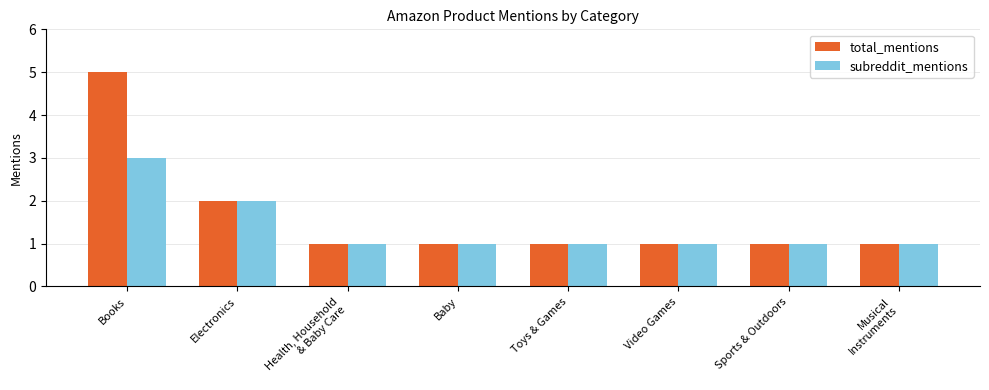

List the series in order of their overall mean, highest first.

total_mentions, subreddit_mentions